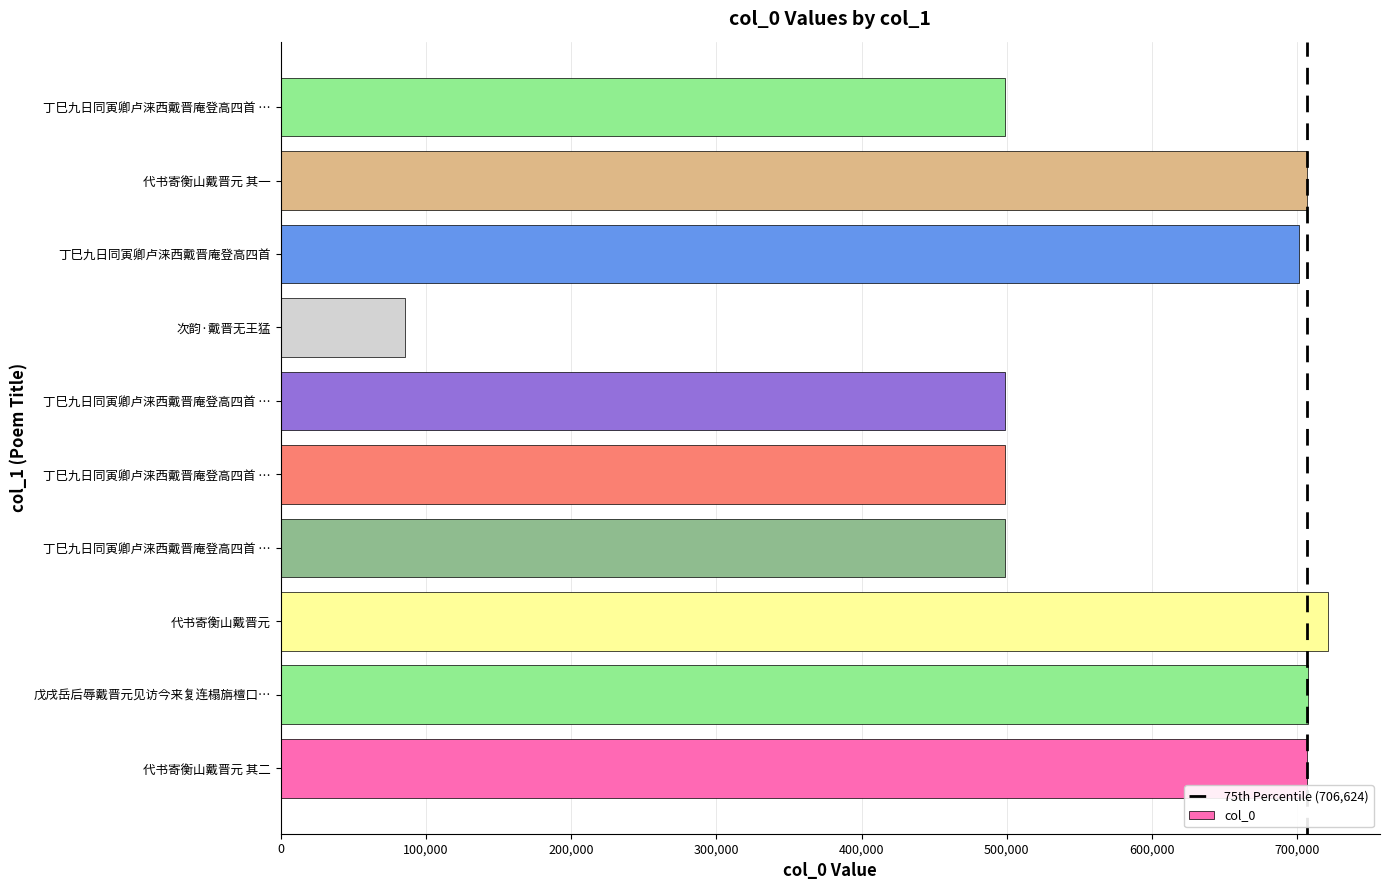

Count the number of categories in the chart.

10